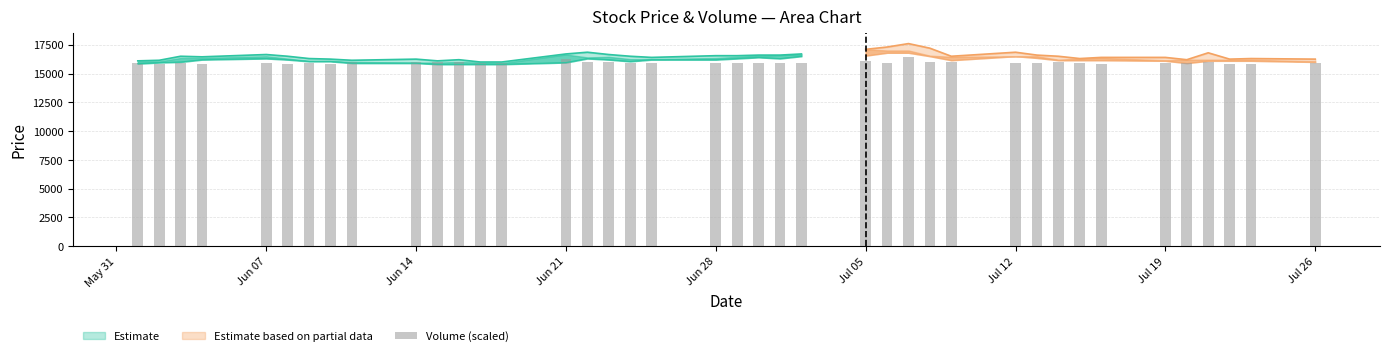

Are the bars grouped side by side (vs. stacked)?

No